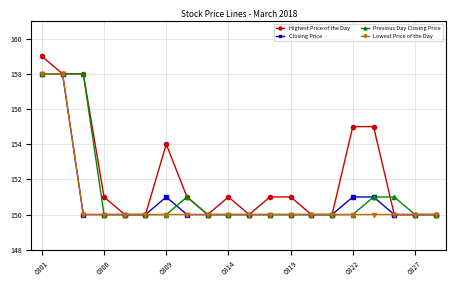

What are all the series names shown in the legend?

Highest Price of the Day, Closing Price, Previous Day Closing Price, Lowest Price of the Day